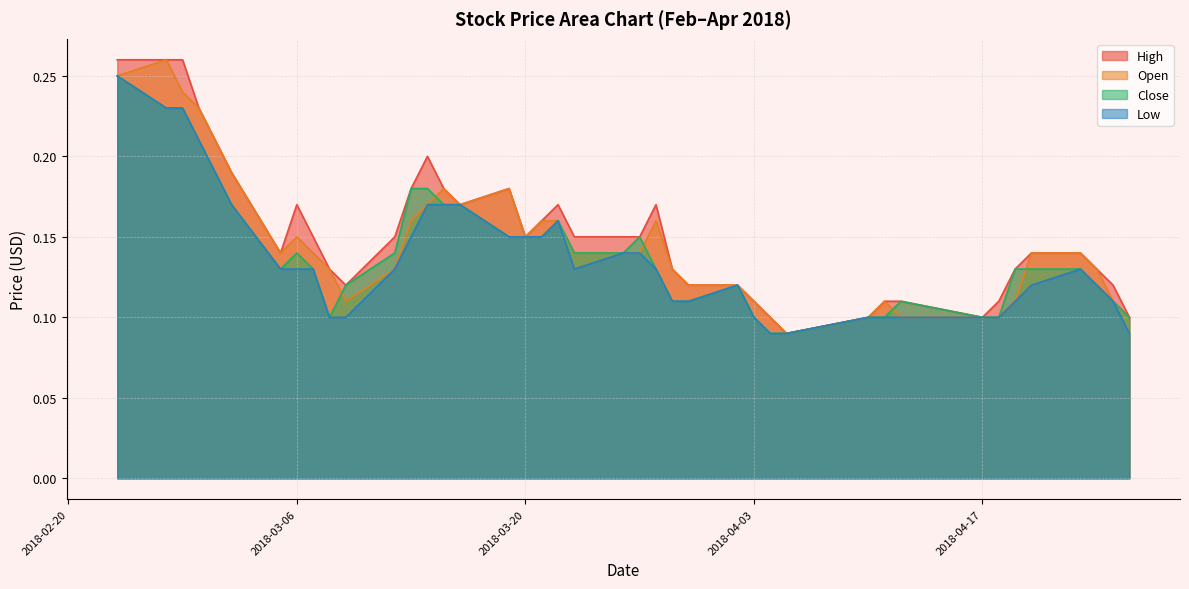

True or false: High and Open cross at least once.

False